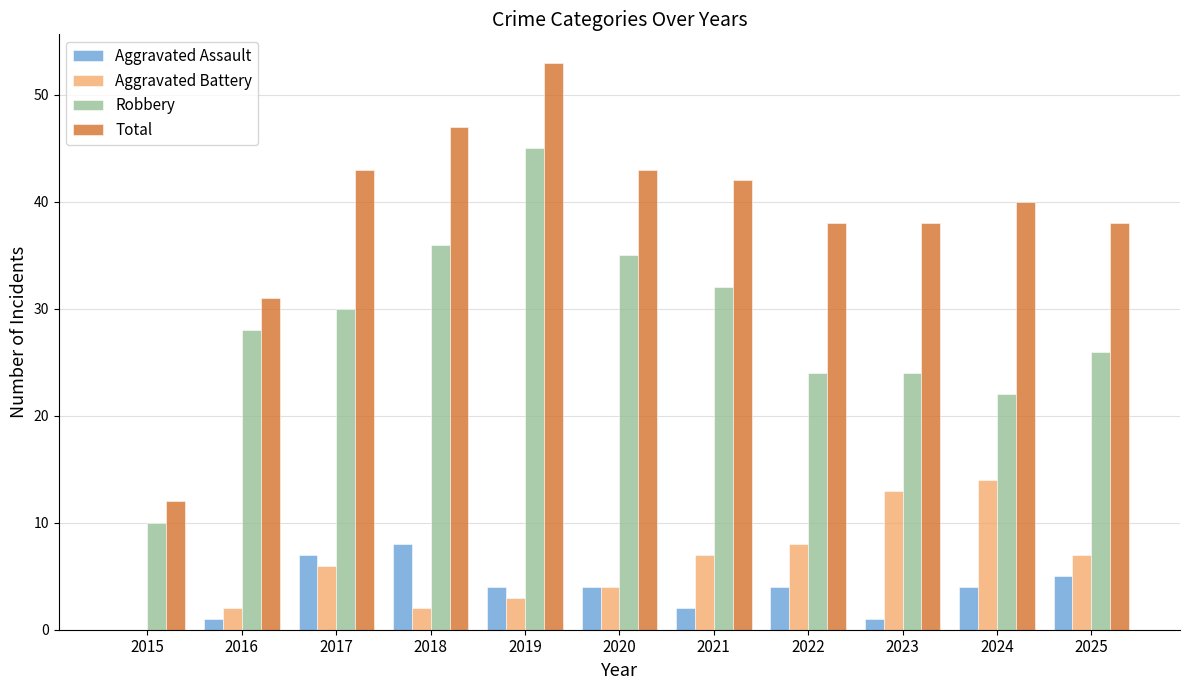

Reading right to left, list all the values displayed in this chart.

Aggravated Assault: 2025=5	2024=4	2023=1	2022=4	2021=2	2020=4	2019=4	2018=8	2017=7	2016=1	2015=0
Aggravated Battery: 2025=7	2024=14	2023=13	2022=8	2021=7	2020=4	2019=3	2018=2	2017=6	2016=2	2015=0
Robbery: 2025=26	2024=22	2023=24	2022=24	2021=32	2020=35	2019=45	2018=36	2017=30	2016=28	2015=10
Total: 2025=38	2024=40	2023=38	2022=38	2021=42	2020=43	2019=53	2018=47	2017=43	2016=31	2015=12